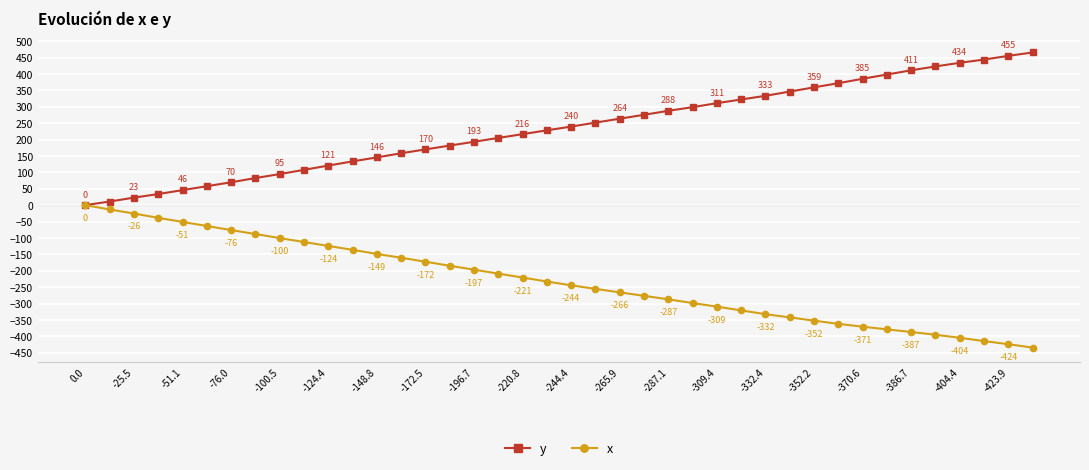

What are all the series names shown in the legend?

y, x